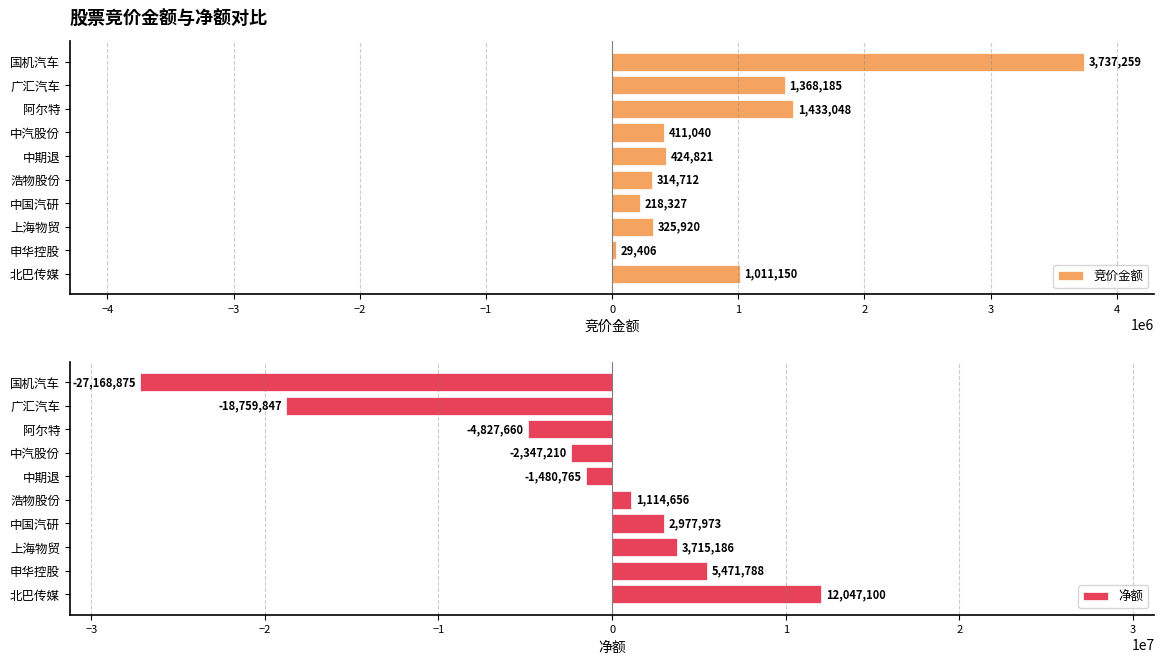

How many positive values does the 净额 series have?

5